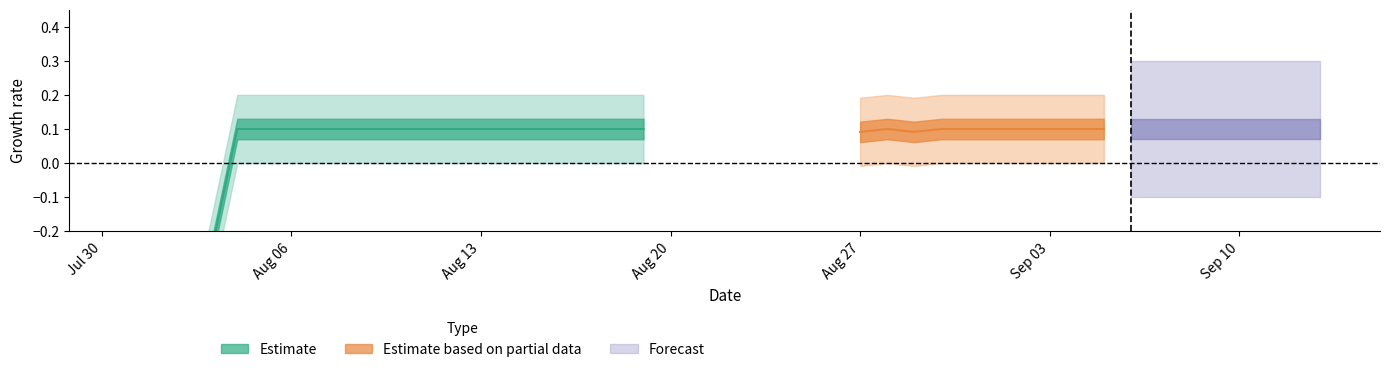

What is the minimum value shown in the chart?

-0.7